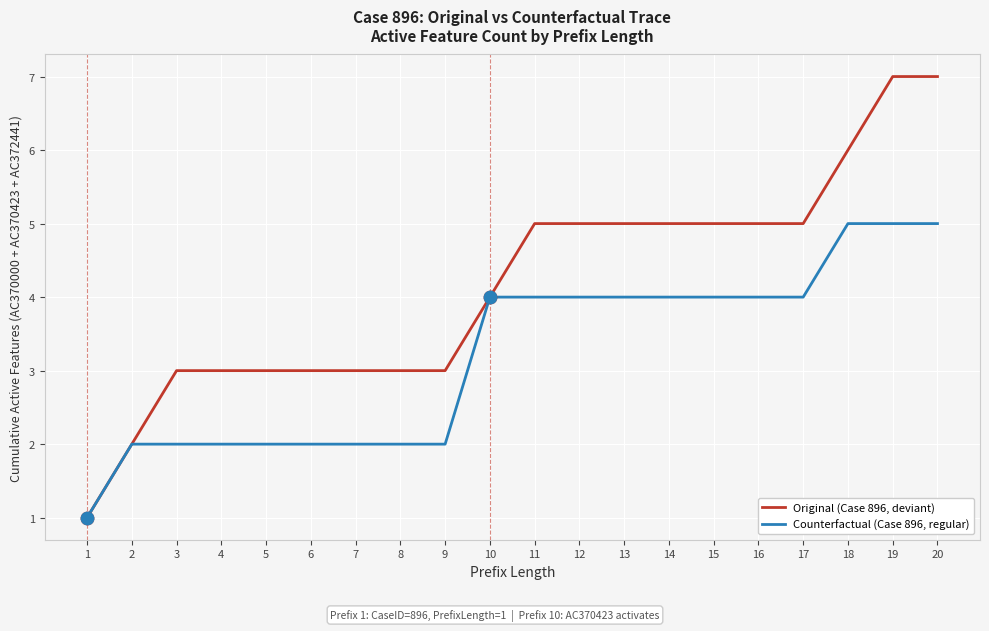

Which series has the largest range (max minus min)?

Original (Case 896, deviant)